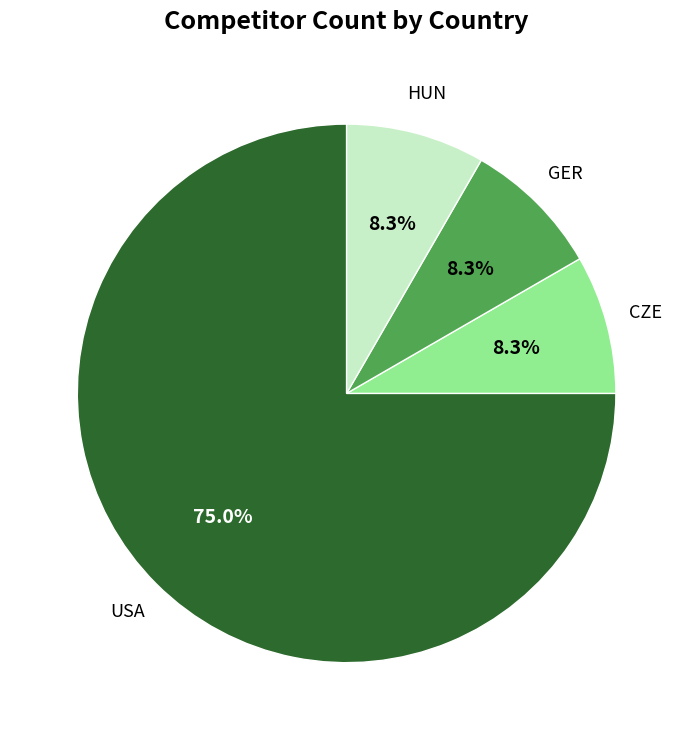

Is there a majority slice in this chart?

Yes